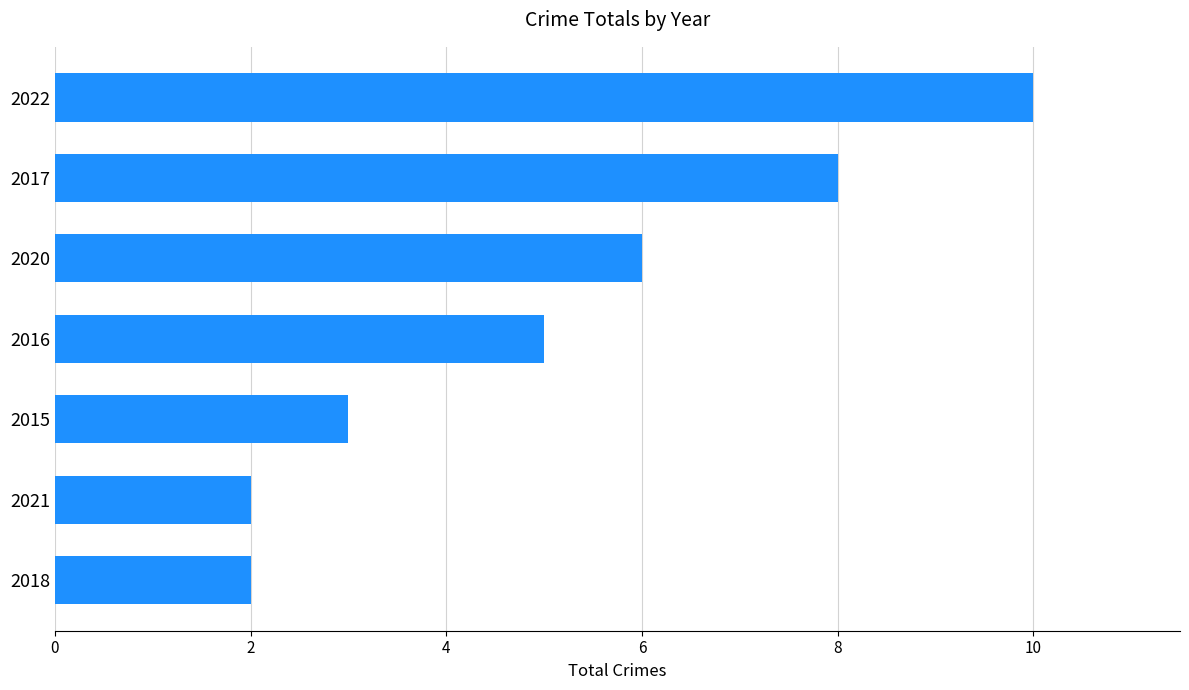

Reading bottom to top, what are all the values shown in this chart?

2	2	3	5	6	8	10